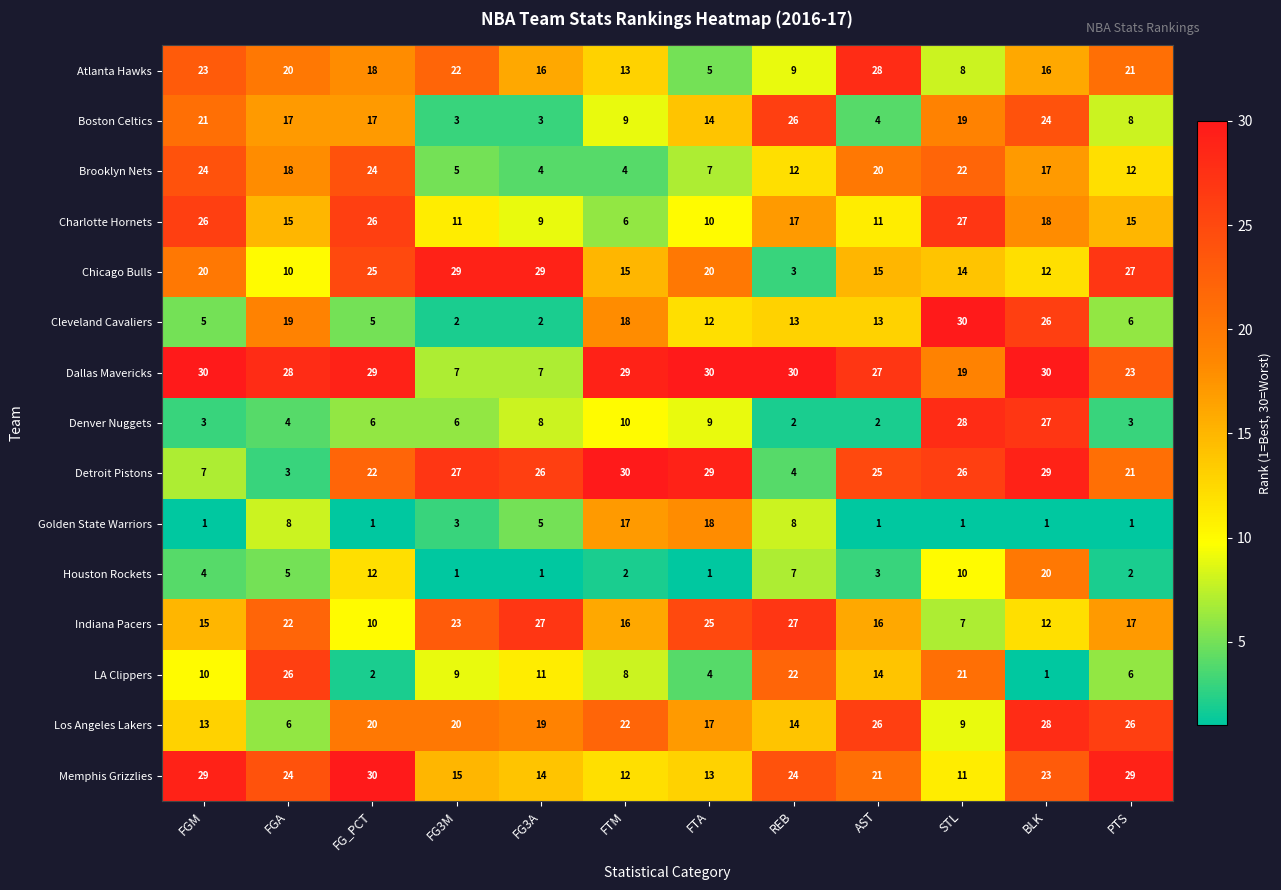

Which series has the largest total across all categories?

Dallas Mavericks